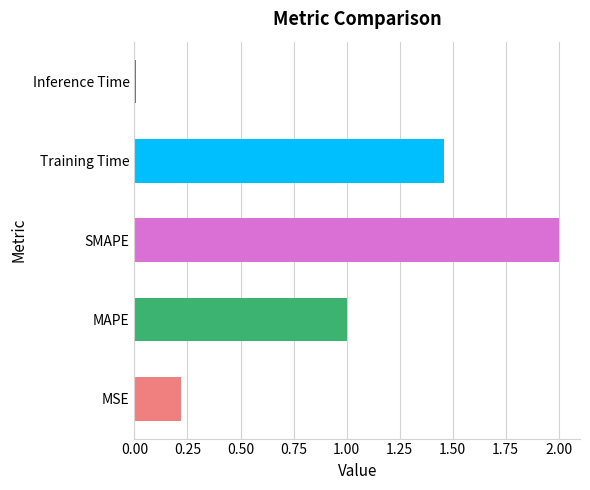

Read the value at SMAPE.

2.0